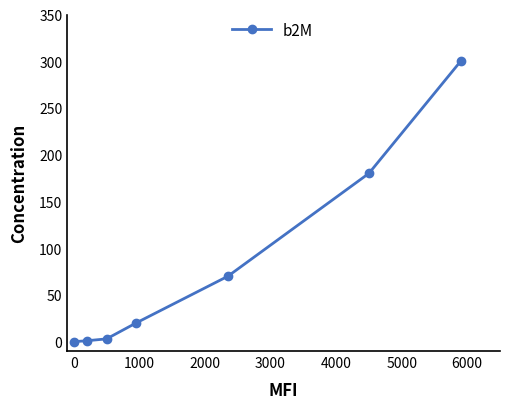

Does the chart have visible grid lines?

No